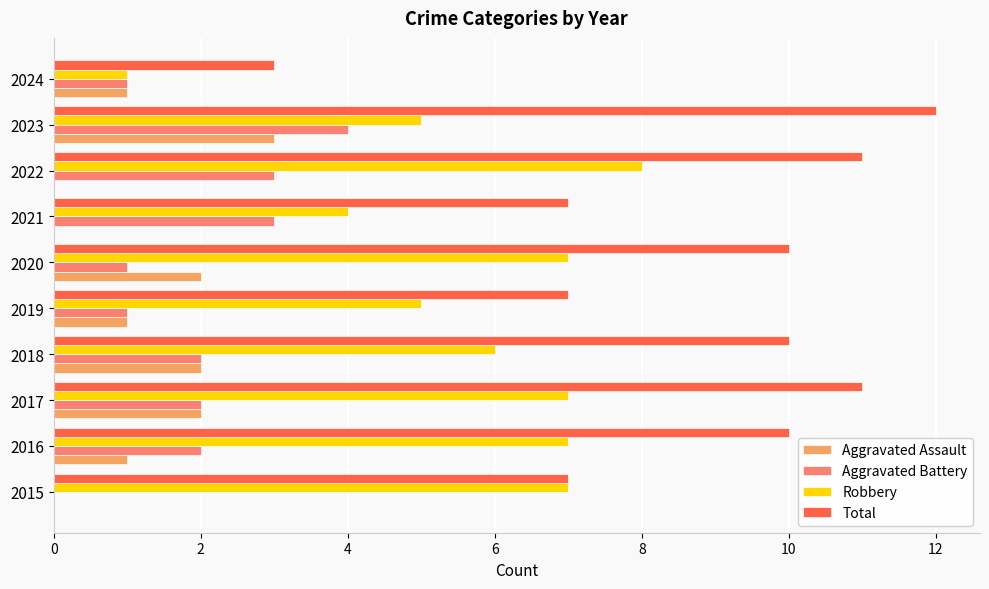

What is the sum of all Total values?

88